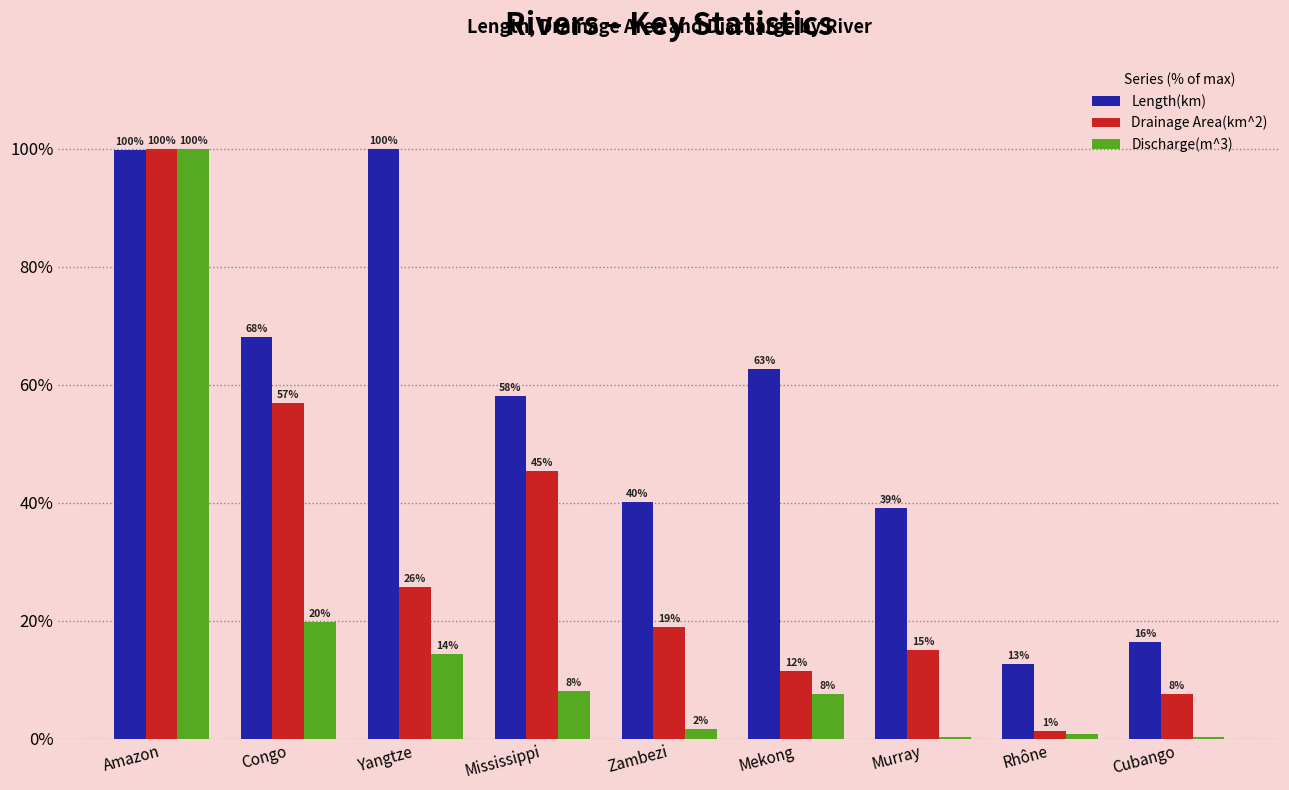

Which series has the largest range (max minus min)?

Discharge(m^3)